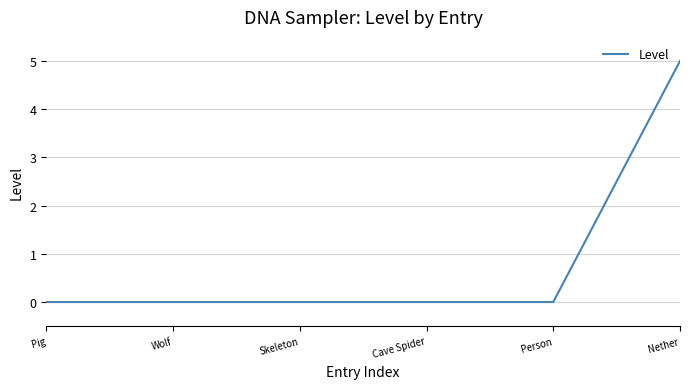

What is the greatest value displayed?

5